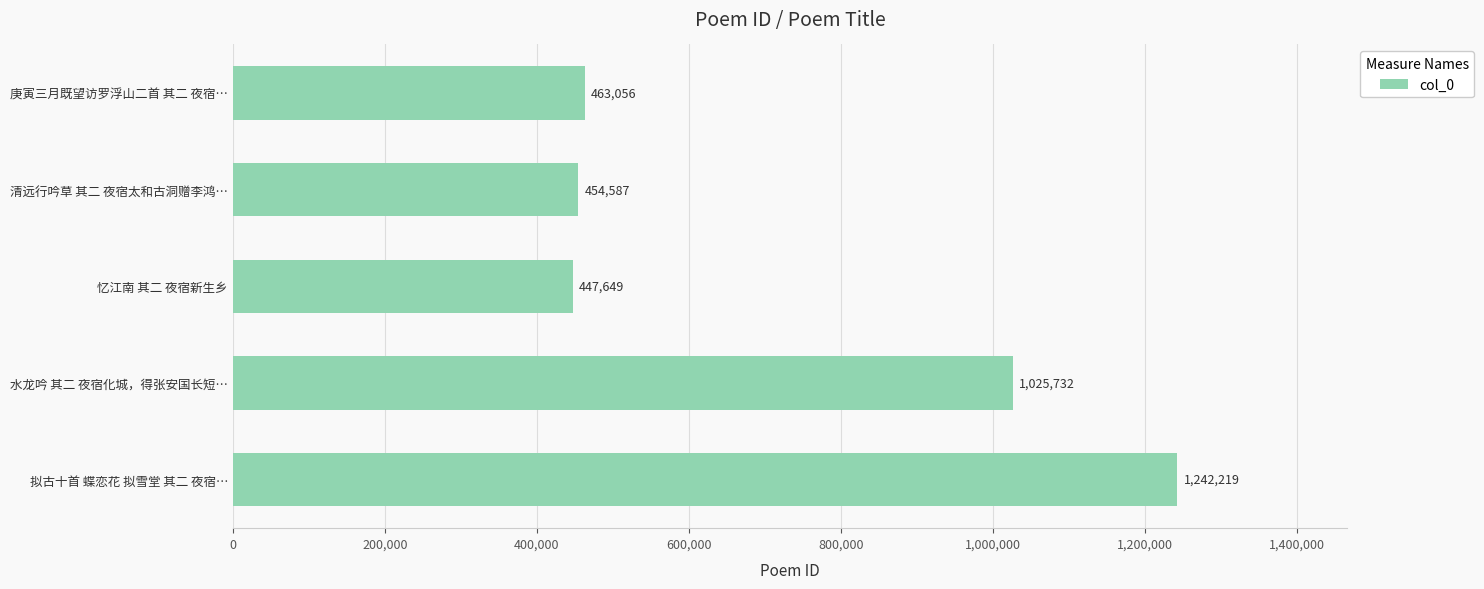

What is the average value?

726649